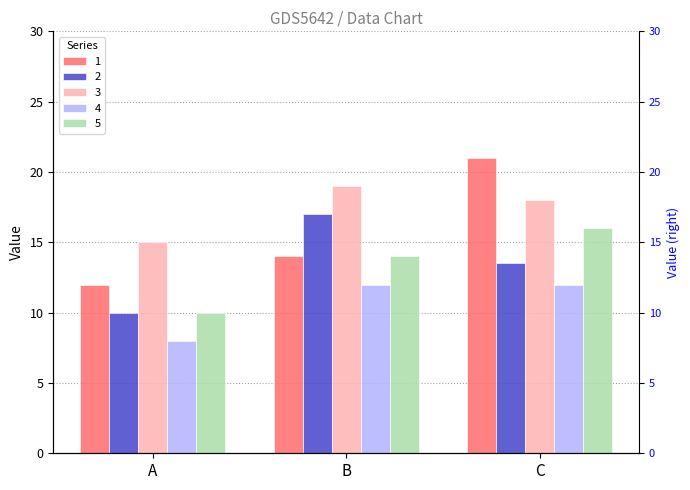

Is it true that 2 equals 13.5 at C?

True